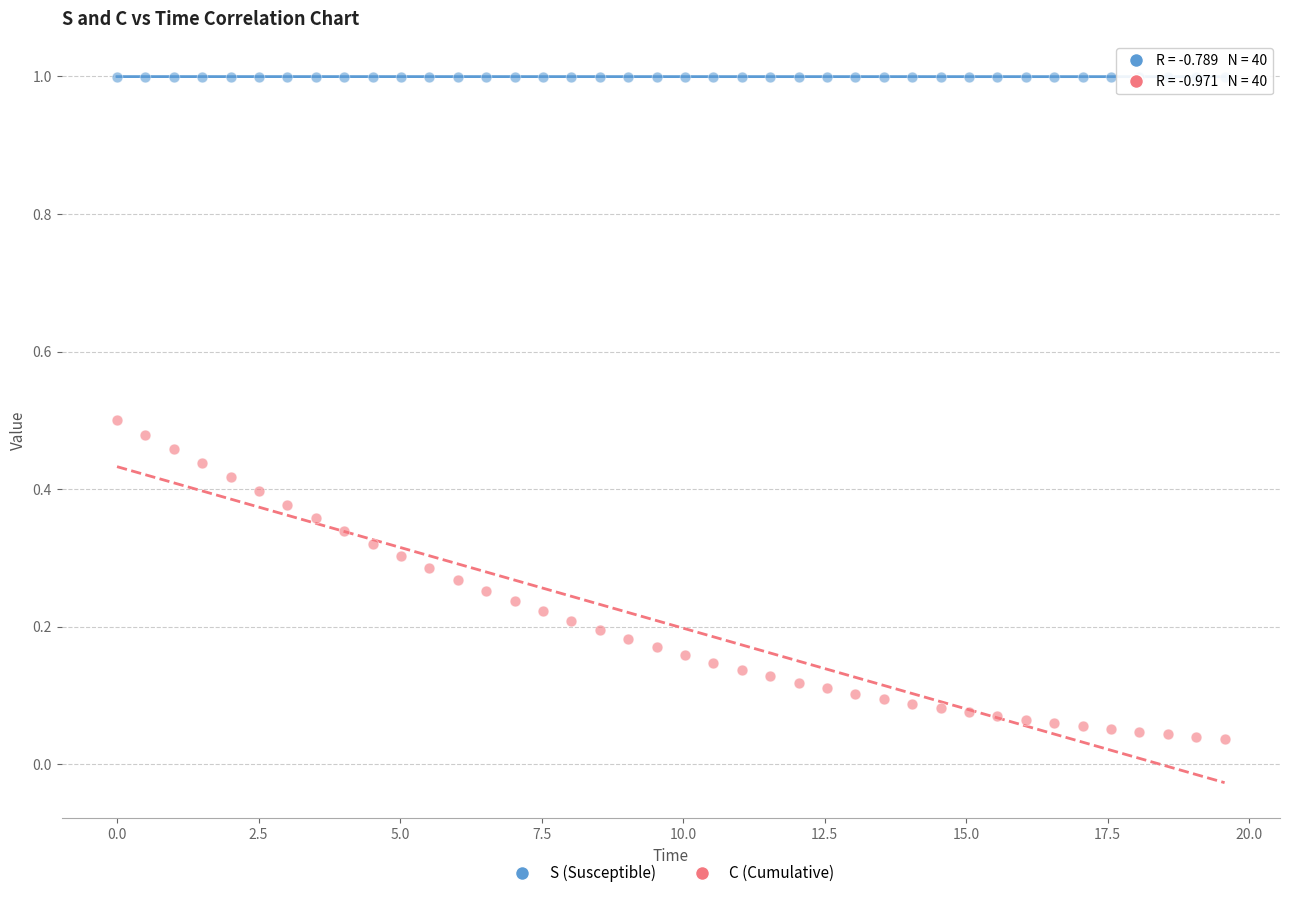

Which series has the widest spread of Y values?

C (Cumulative)